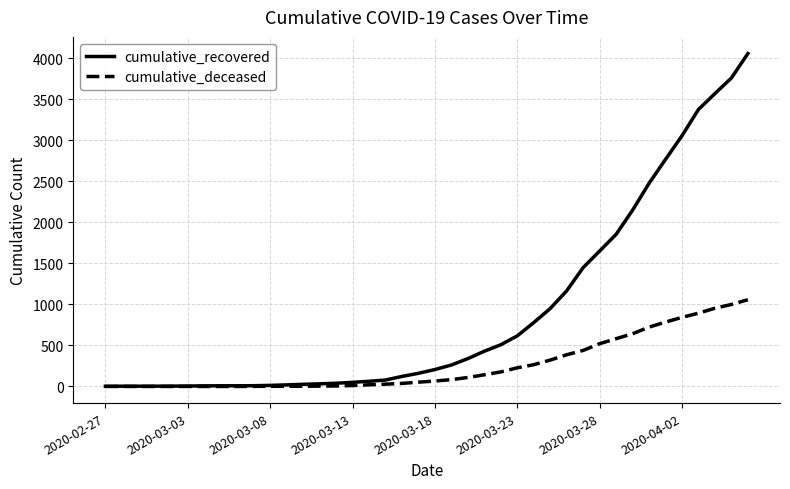

How many lines are shown in the chart?

2